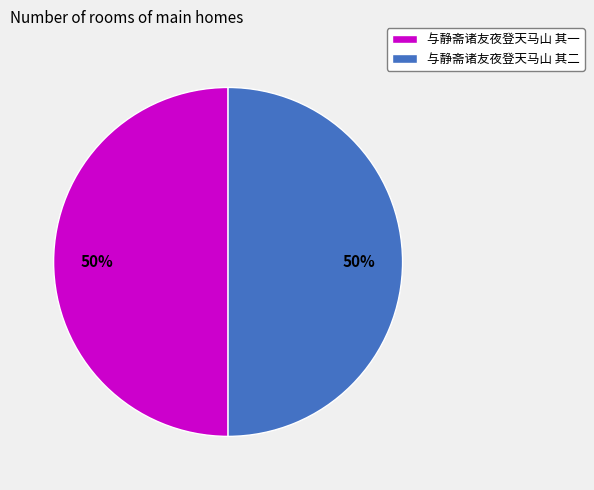

How many segments does this pie chart have?

2